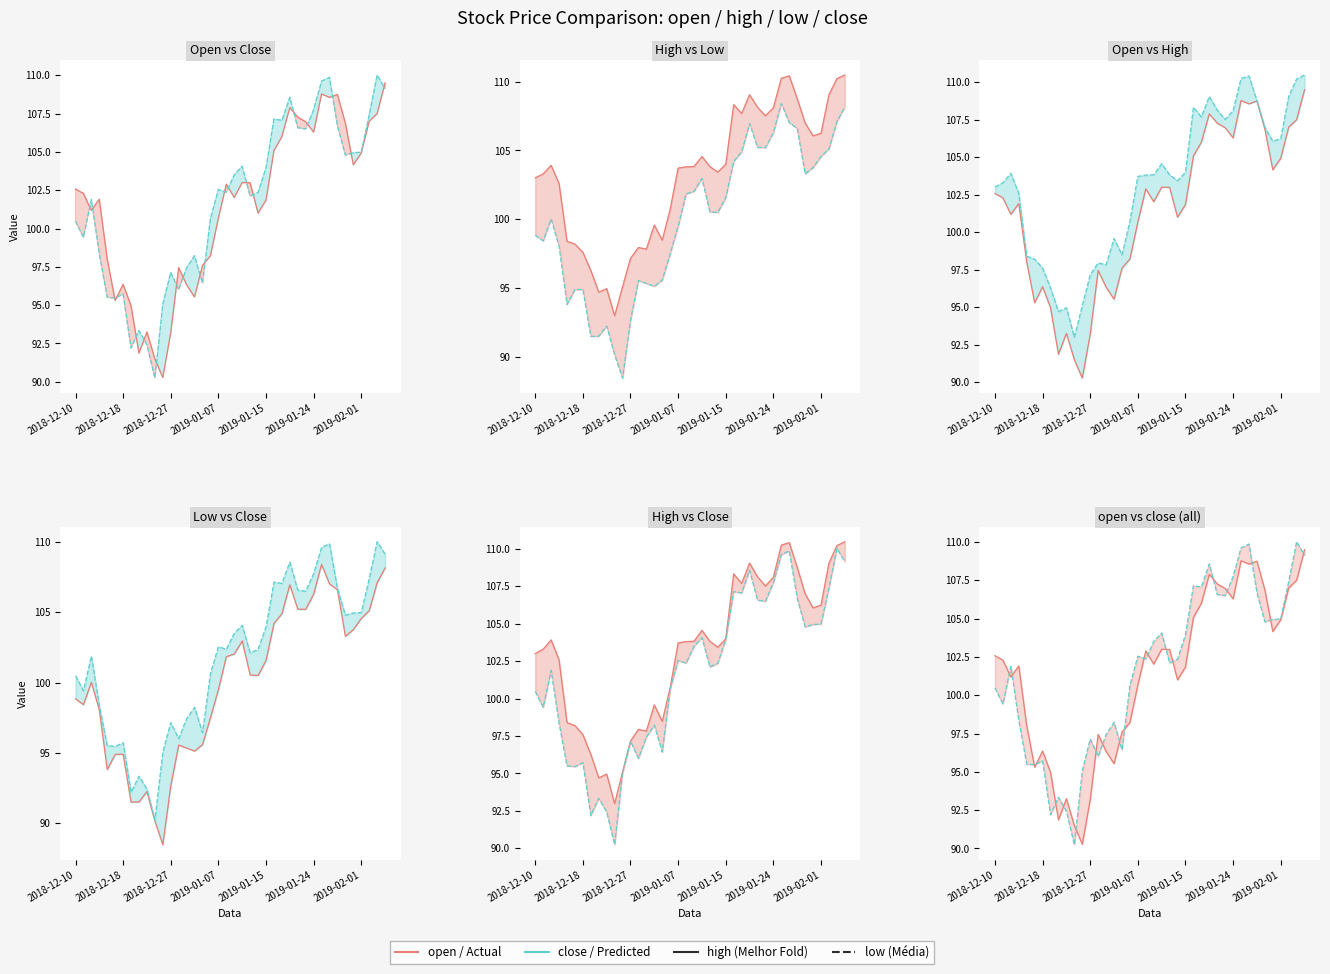

At which label is close closest to 100?

2018-12-10